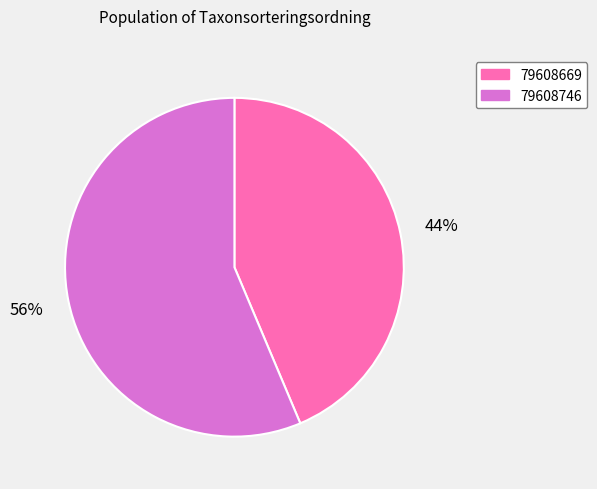

Approximately how many times larger is the value at 79608746 compared to 79608669?

1.3